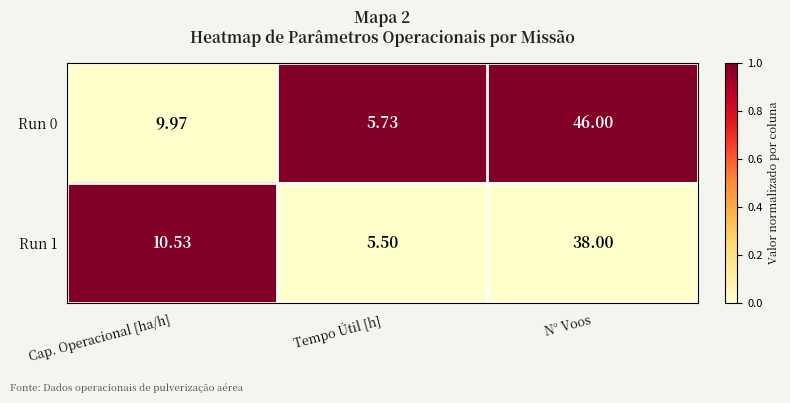

What is the total value across all series at Tempo Útil [h]?

11.2